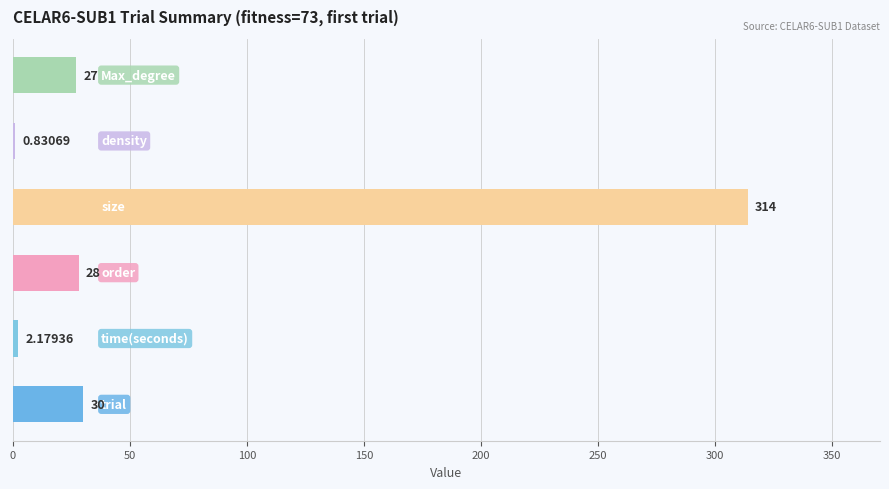

List the labels in order of value, smallest first.

density, time(seconds), Max_degree, order, trial, size